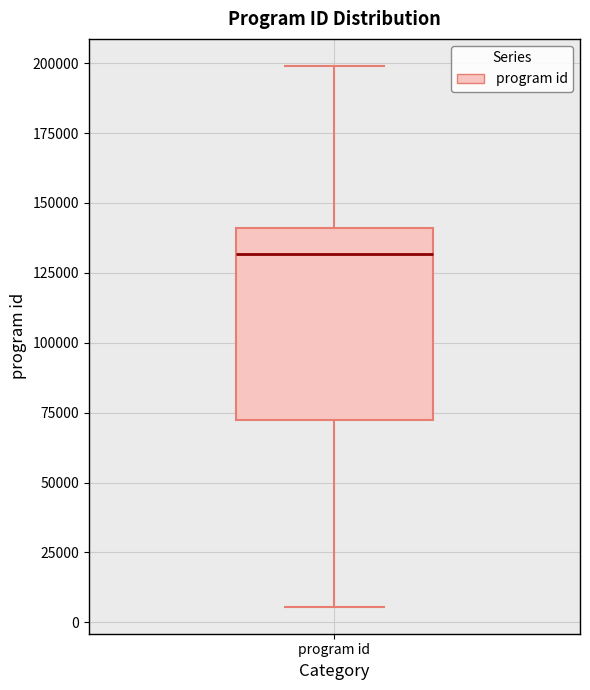

Transcribe this box plot: give where the median line is, the range the box spans, and where the two whiskers end, as read against the y-axis. The values are not printed on the chart, so give them approximately, as read against the axis.

median 130000, box 70000 to 140000, whiskers 5000 to 200000